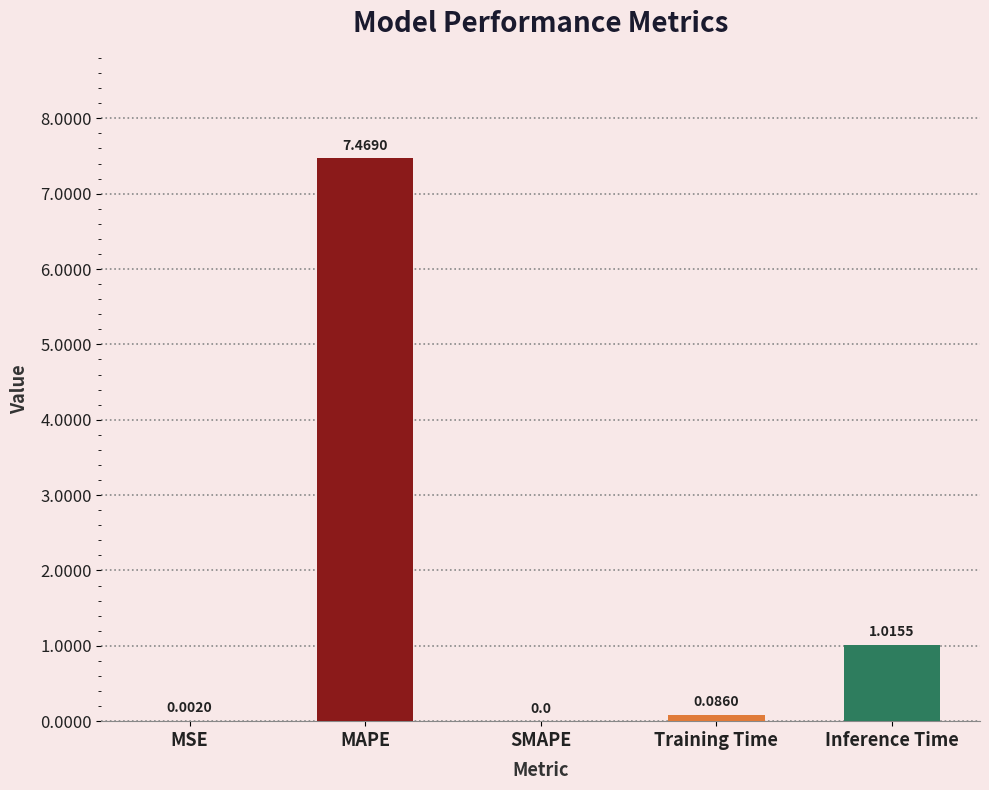

What is the average value?

1.7